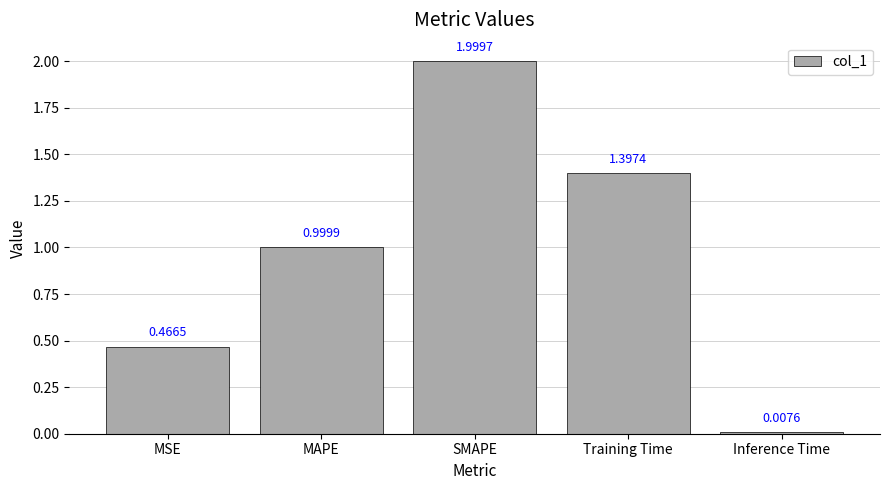

True or false: the data shows 1.4 at Training Time.

True